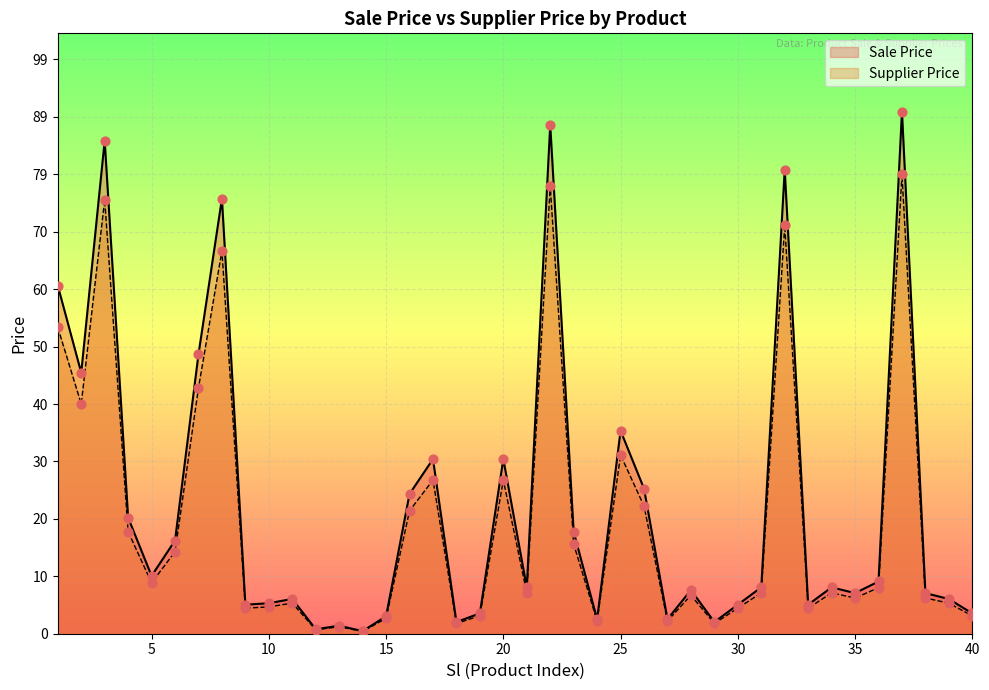

What is the total value across all series at 31?

15.1